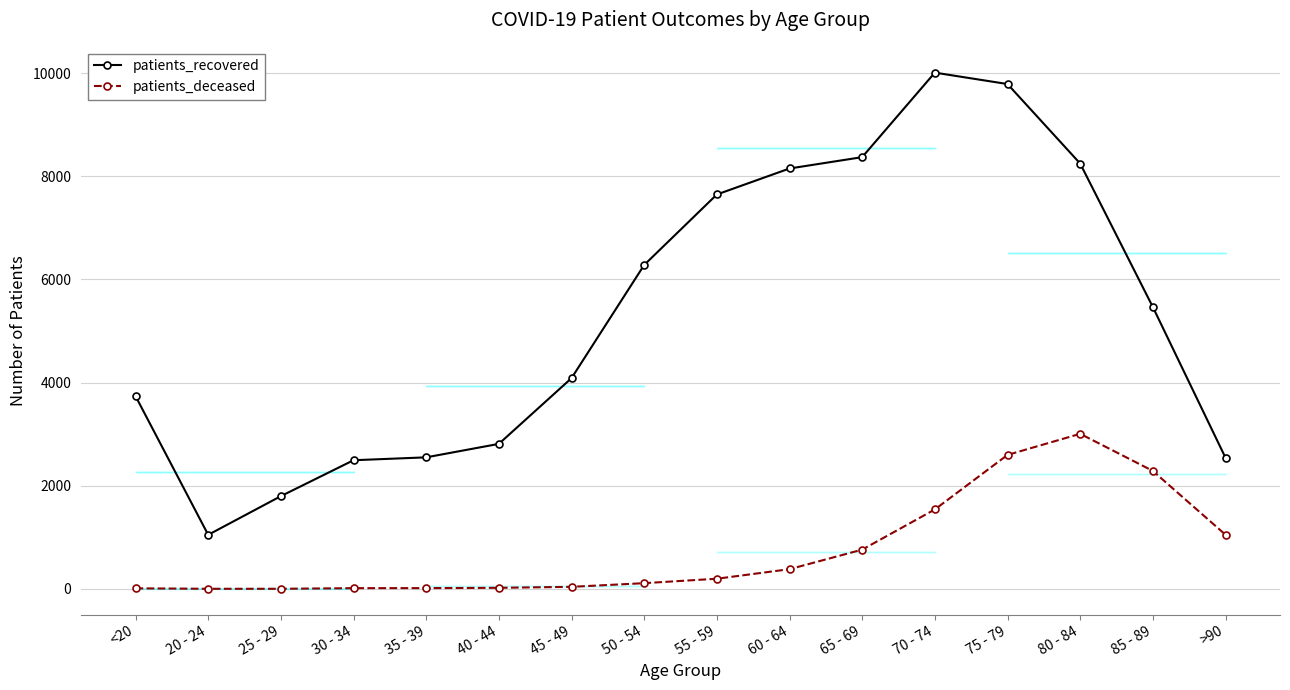

Which has a higher value, 45 - 49 or <20?

45 - 49